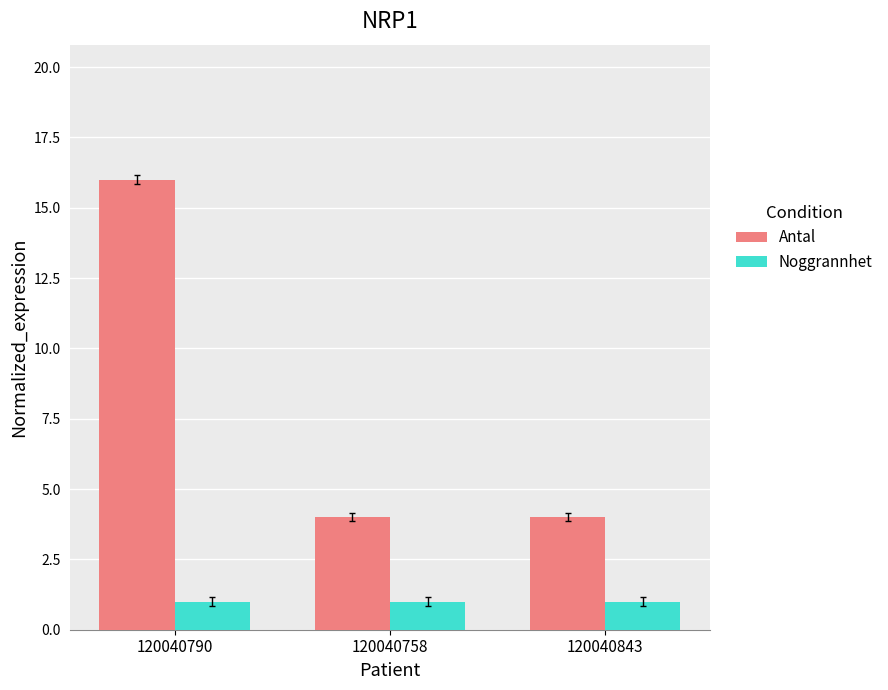

Count the number of categories in the chart.

3